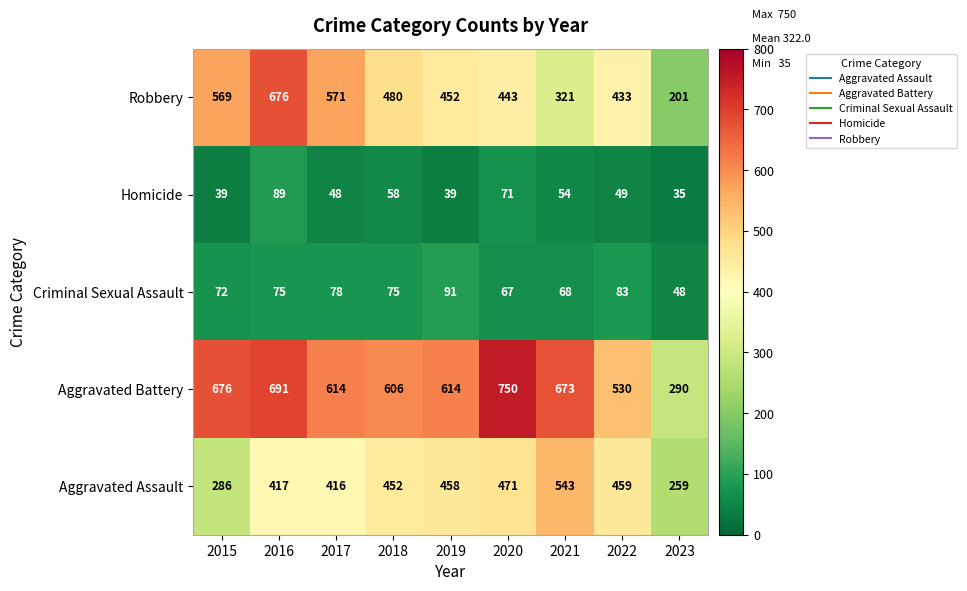

What is the spread (max minus min) of values at 2021?

619